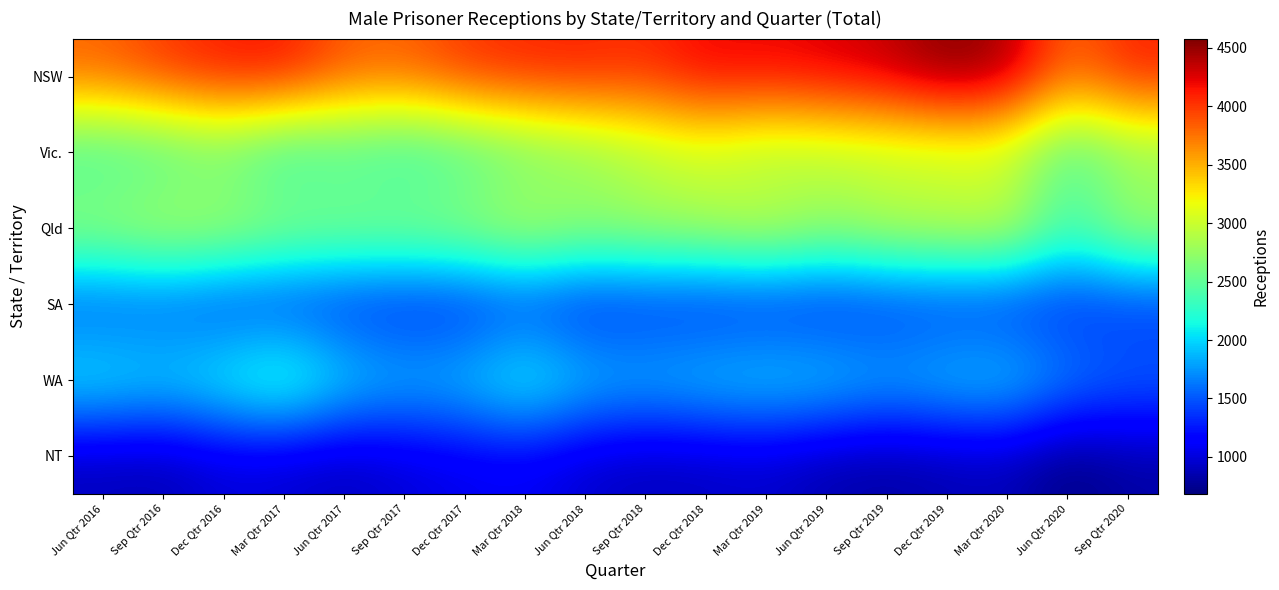

Reading left to right, list all the values displayed in this chart.

NSW: Jun Qtr 2016=3829	Sep Qtr 2016=4015	Dec Qtr 2016=4139	Mar Qtr 2017=4170	Jun Qtr 2017=3868	Sep Qtr 2017=3837	Dec Qtr 2017=4028	Mar Qtr 2018=4095	Jun Qtr 2018=4109	Sep Qtr 2018=4055	Dec Qtr 2018=4240	Mar Qtr 2019=4222	Jun Qtr 2019=4276	Sep Qtr 2019=4360	Dec Qtr 2019=4580	Mar Qtr 2020=4466	Jun Qtr 2020=3785	Sep Qtr 2020=4111
Vic.: Jun Qtr 2016=2269	Sep Qtr 2016=2323	Dec Qtr 2016=2484	Mar Qtr 2017=2182	Jun Qtr 2017=2322	Sep Qtr 2017=2198	Dec Qtr 2017=2316	Mar Qtr 2018=2489	Jun Qtr 2018=2644	Sep Qtr 2018=2828	Dec Qtr 2018=2951	Mar Qtr 2019=2789	Jun Qtr 2019=2850	Sep Qtr 2019=2888	Dec Qtr 2019=2905	Mar Qtr 2020=2921	Jun Qtr 2020=2349	Sep Qtr 2020=2651
Qld: Jun Qtr 2016=2848	Sep Qtr 2016=2975	Dec Qtr 2016=2917	Mar Qtr 2017=2797	Jun Qtr 2017=2749	Sep Qtr 2017=2766	Dec Qtr 2017=2825	Mar Qtr 2018=3001	Jun Qtr 2018=2835	Sep Qtr 2018=2881	Dec Qtr 2018=2926	Mar Qtr 2019=3055	Jun Qtr 2019=2835	Sep Qtr 2019=2979	Dec Qtr 2019=3017	Mar Qtr 2020=3064	Jun Qtr 2020=2423	Sep Qtr 2020=2890
SA: Jun Qtr 2016=1424	Sep Qtr 2016=1457	Dec Qtr 2016=1349	Mar Qtr 2017=1305	Jun Qtr 2017=1264	Sep Qtr 2017=1215	Dec Qtr 2017=1229	Mar Qtr 2018=1328	Jun Qtr 2018=1204	Sep Qtr 2018=1263	Dec Qtr 2018=1226	Mar Qtr 2019=1236	Jun Qtr 2019=1221	Sep Qtr 2019=1277	Dec Qtr 2019=1299	Mar Qtr 2020=1270	Jun Qtr 2020=1267	Sep Qtr 2020=1298
WA: Jun Qtr 2016=2173	Sep Qtr 2016=2079	Dec Qtr 2016=2242	Mar Qtr 2017=2486	Jun Qtr 2017=2086	Sep Qtr 2017=1949	Dec Qtr 2017=2001	Mar Qtr 2018=2275	Jun Qtr 2018=1998	Sep Qtr 2018=1948	Dec Qtr 2018=2029	Mar Qtr 2019=2071	Jun Qtr 2019=2050	Sep Qtr 2019=1914	Dec Qtr 2019=2010	Mar Qtr 2020=2047	Jun Qtr 2020=1747	Sep Qtr 2020=1611
NT: Jun Qtr 2016=878	Sep Qtr 2016=854	Dec Qtr 2016=981	Mar Qtr 2017=950	Jun Qtr 2017=890	Sep Qtr 2017=978	Dec Qtr 2017=1045	Mar Qtr 2018=1077	Jun Qtr 2018=944	Sep Qtr 2018=884	Dec Qtr 2018=906	Mar Qtr 2019=940	Jun Qtr 2019=835	Sep Qtr 2019=799	Dec Qtr 2019=848	Mar Qtr 2020=877	Jun Qtr 2020=683	Sep Qtr 2020=808